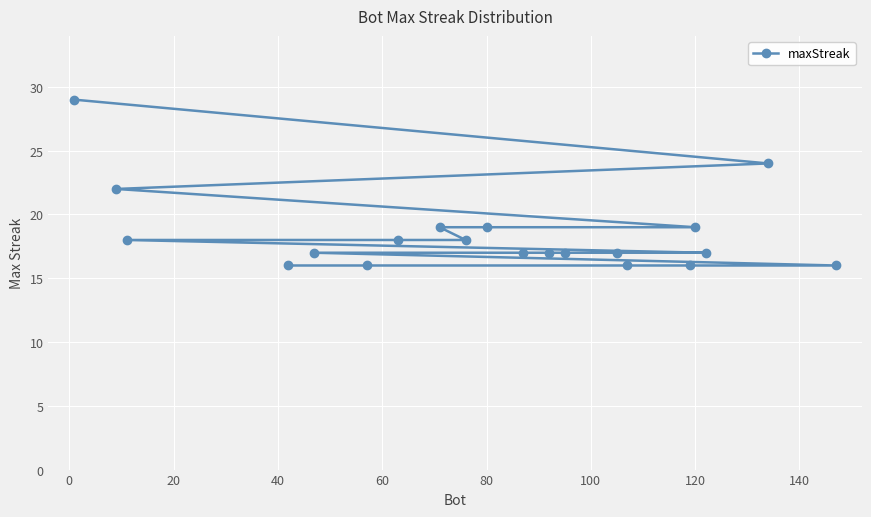

How many lines are shown in the chart?

1